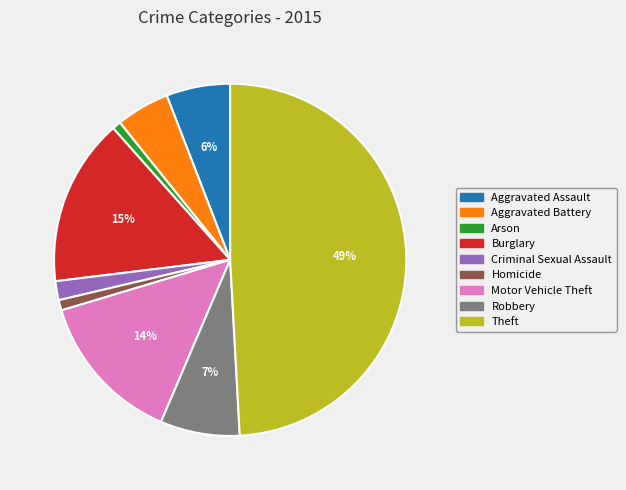

To the nearest percent, what is the difference between the largest and smallest slice percentages?

48%